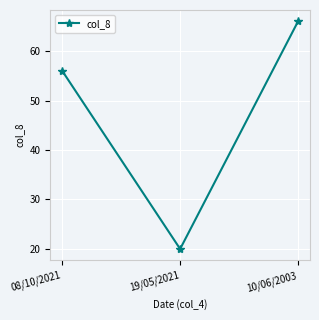

What is the value of the 3rd point from the left?

66